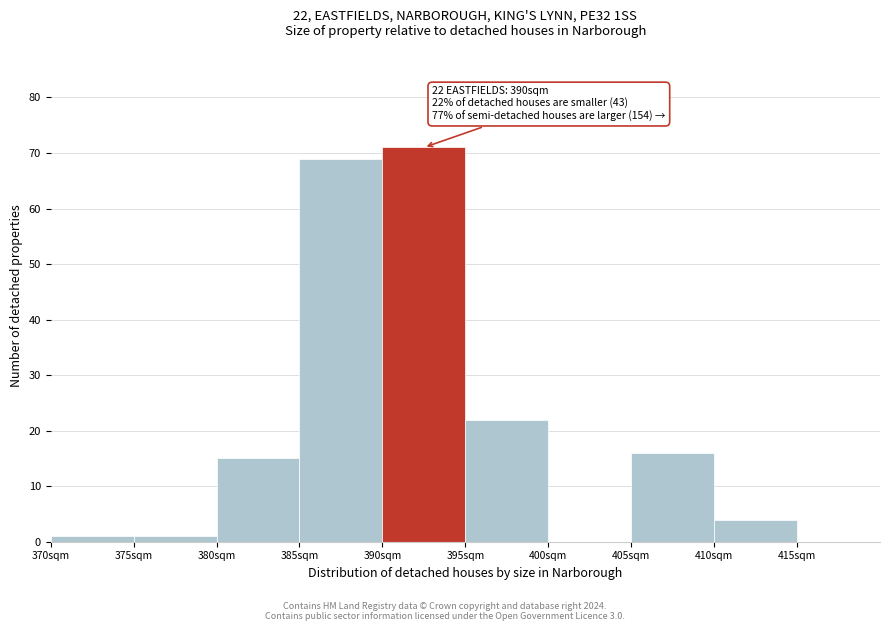

Which range on the x-axis has the tallest bar?

390 to 395